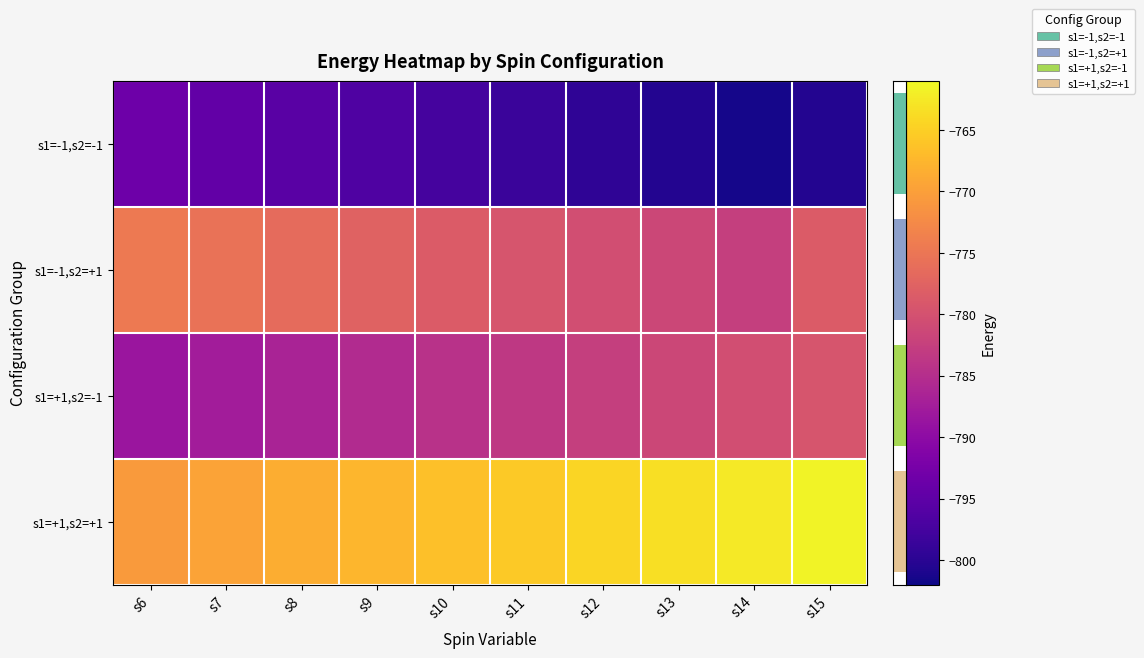

Which category has the lowest value across all series?

s14